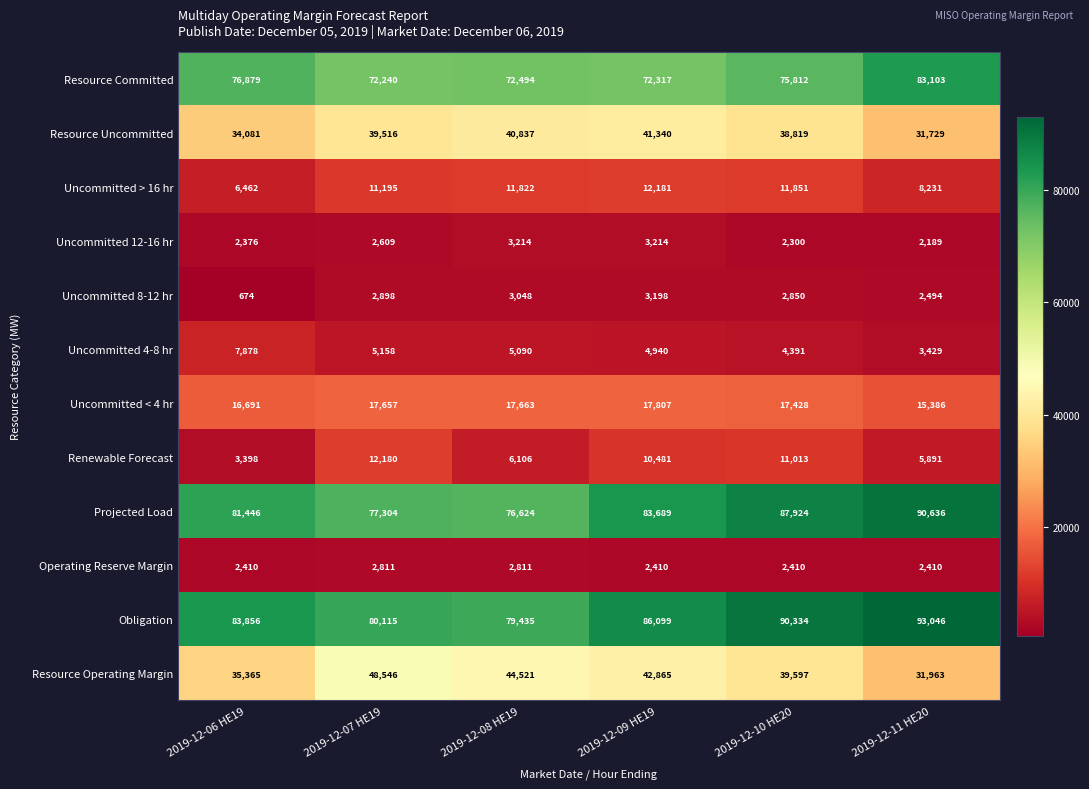

At how many categories does at least one series exceed 19740?

6